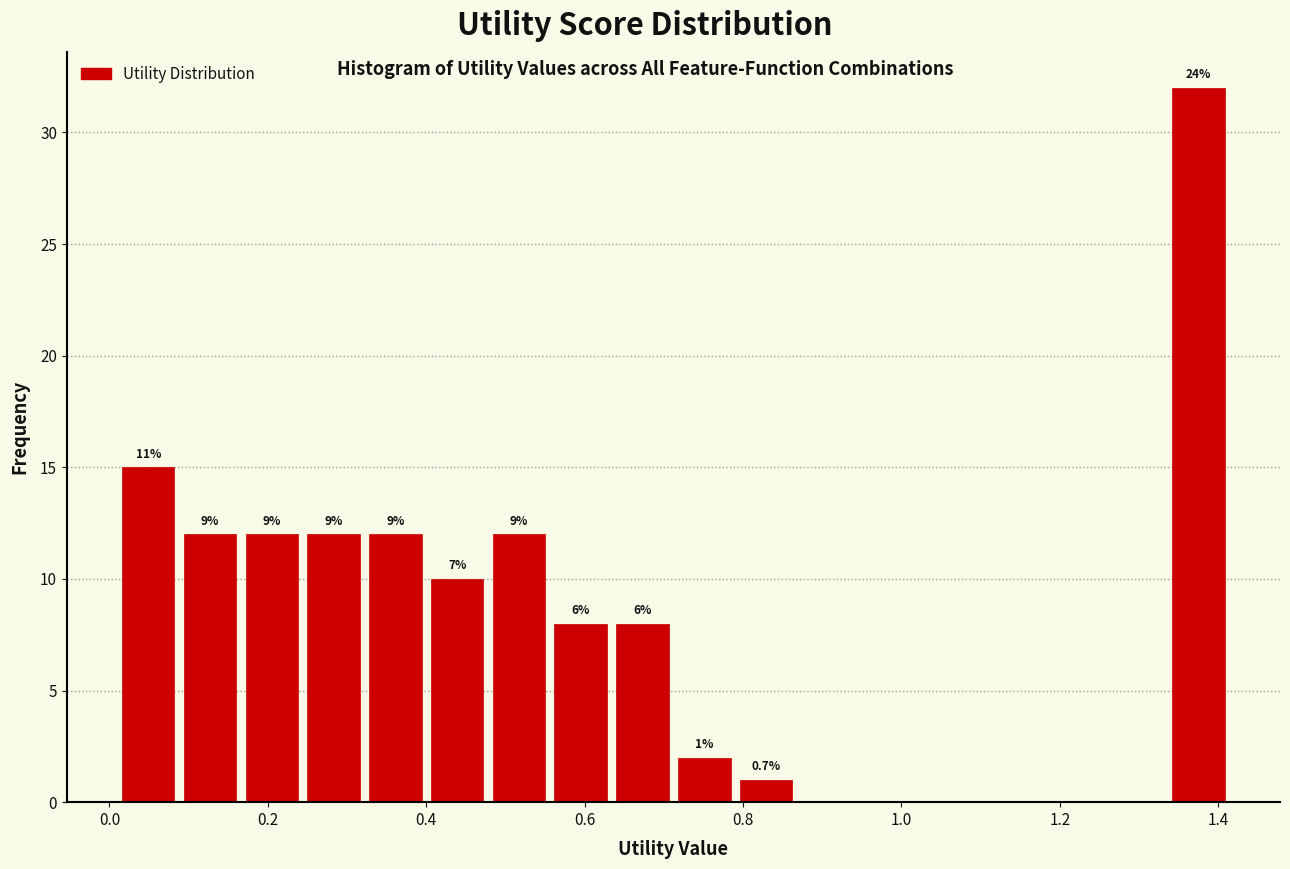

Read against the x-axis, roughly where is the centre of the tallest bar?

1.38